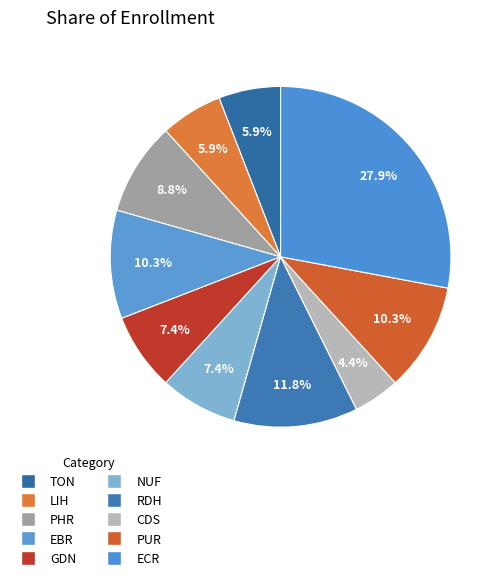

Is there any slice that represents more than half of the pie?

No